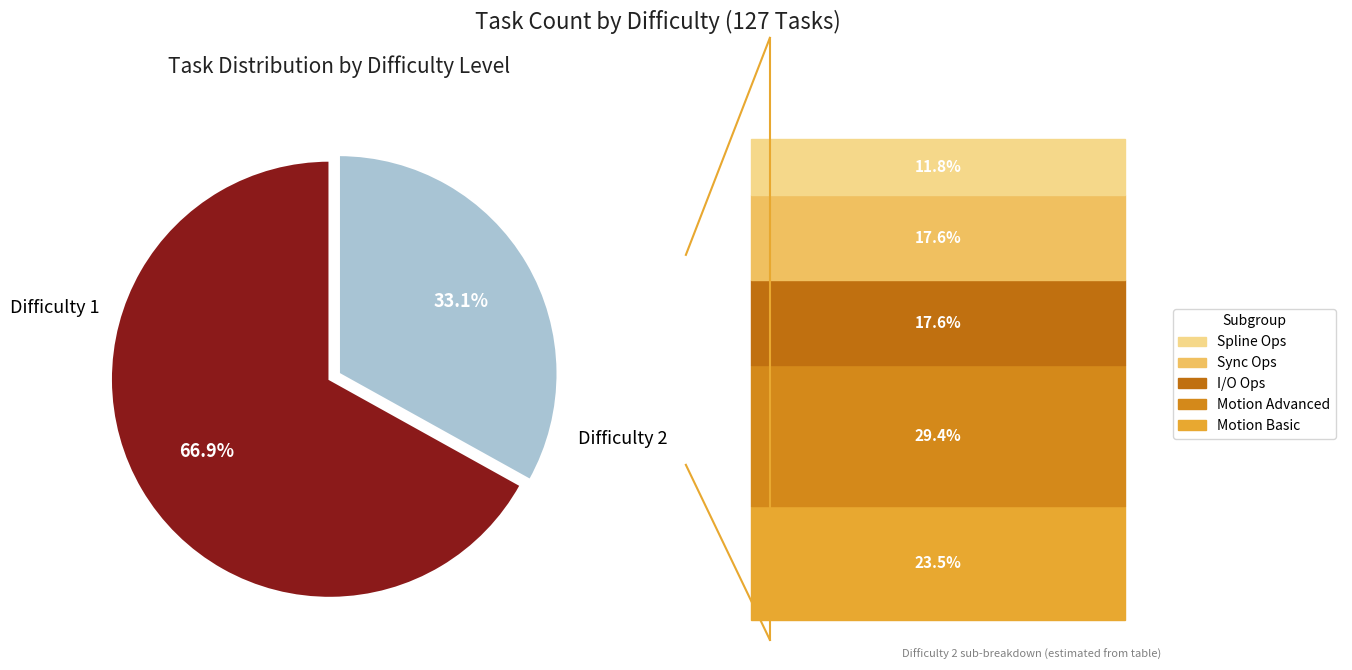

Does any single category account for the majority?

Yes